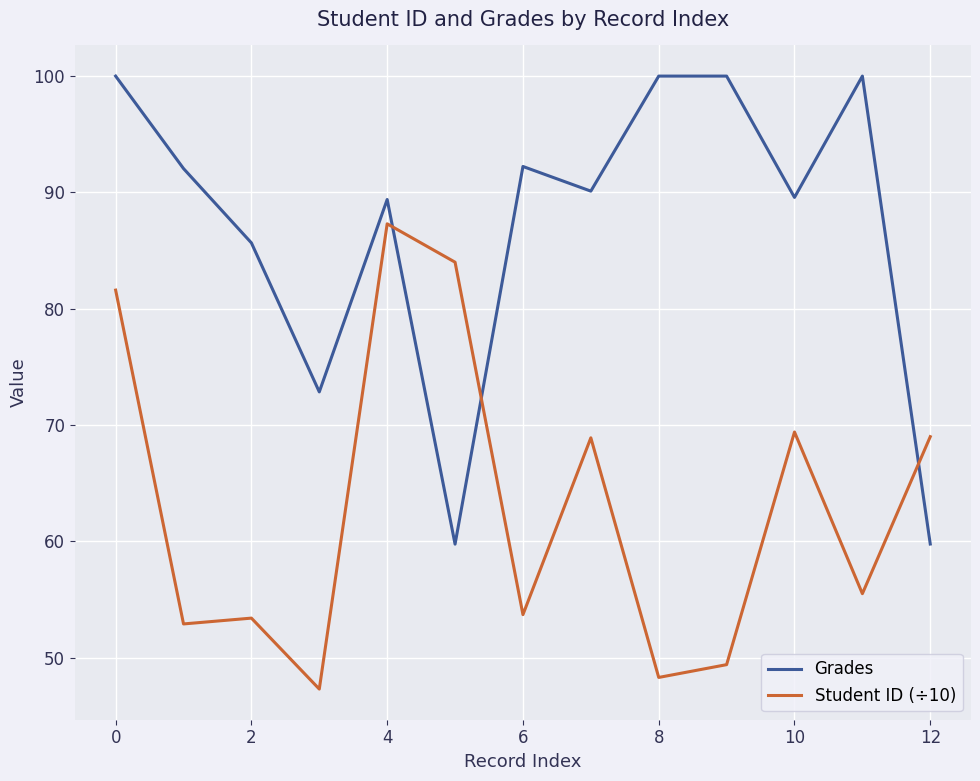

Which series ends up on top after the final intersection of Grades and Student ID (÷10)?

Student ID (÷10)